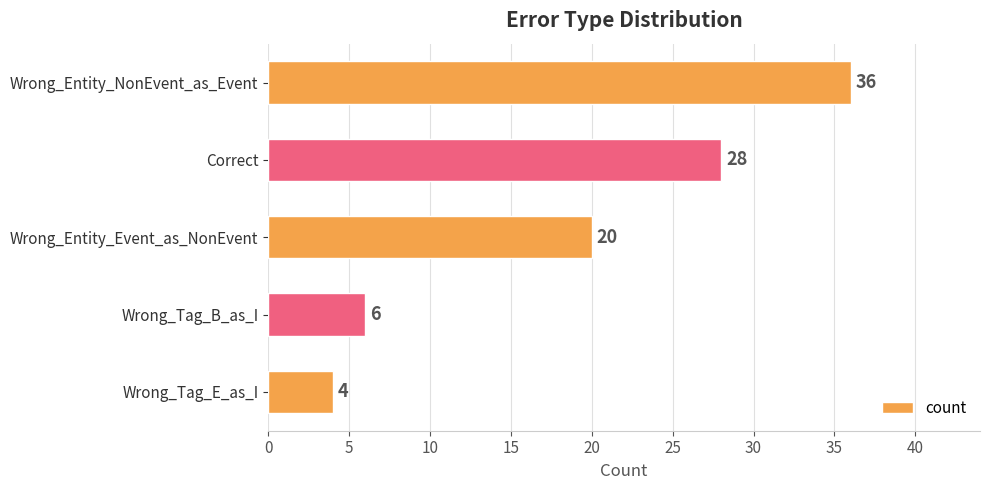

Which has a higher value, Wrong_Entity_Event_as_NonEvent or Wrong_Entity_NonEvent_as_Event?

Wrong_Entity_NonEvent_as_Event